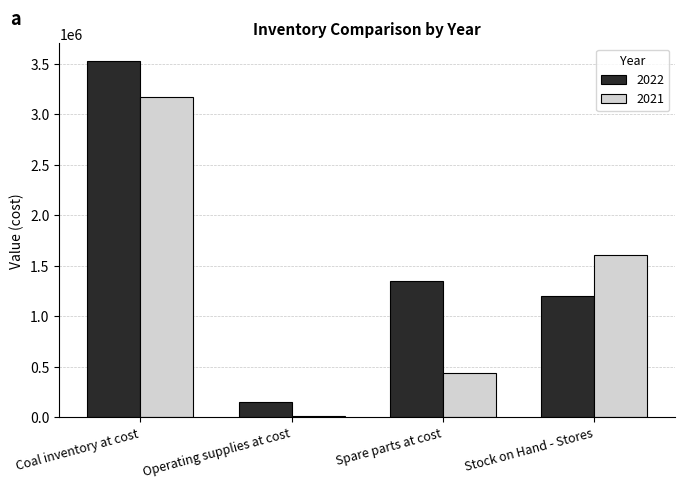

Between Coal inventory at cost and Operating supplies at cost, which series saw the biggest shift?

2022